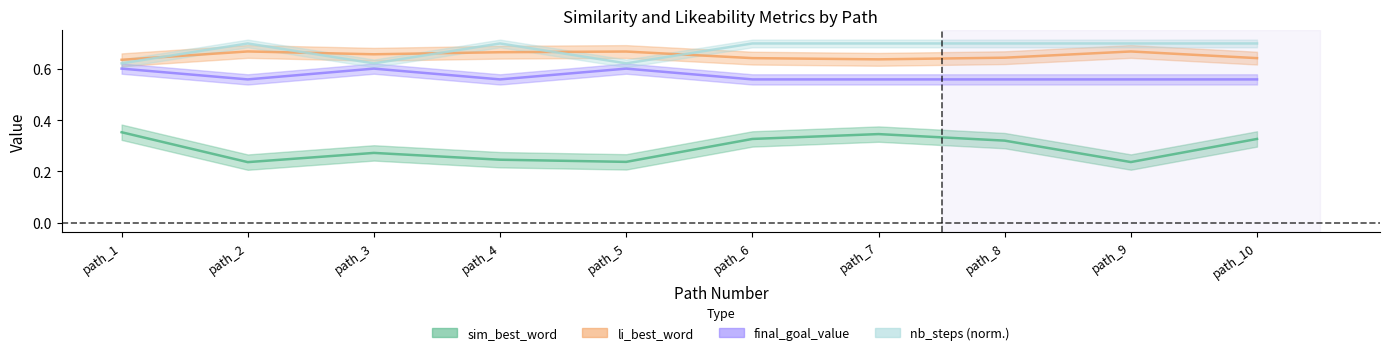

The sim_best_word series shows 0.2 at path_9. True or false?

True